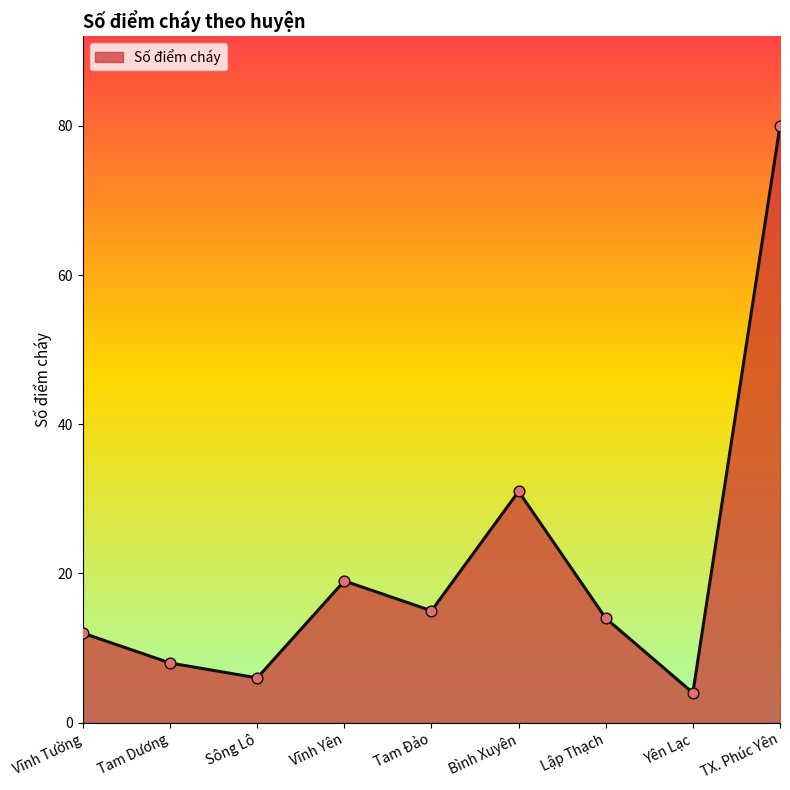

What is the change in value from Sông Lô to Tam Đảo?

+9